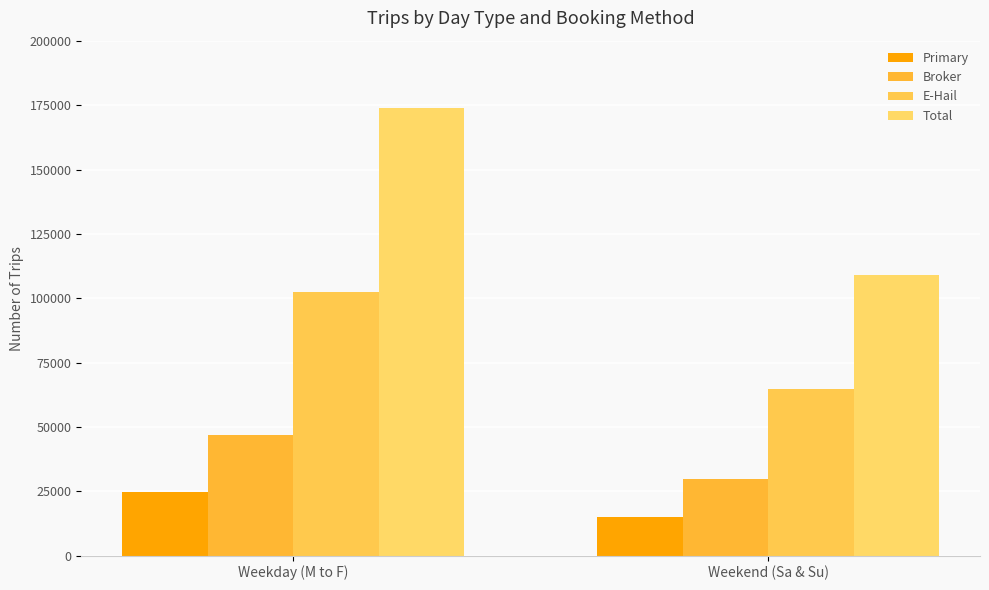

At which category is the sum across all series the highest?

Weekday (M to F)